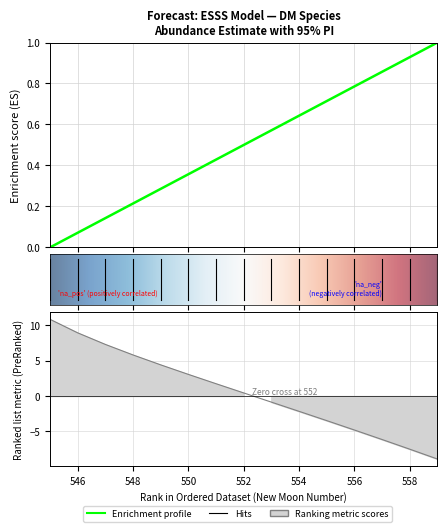

Is it true that lower_pi equals 8.9 at 546?

True